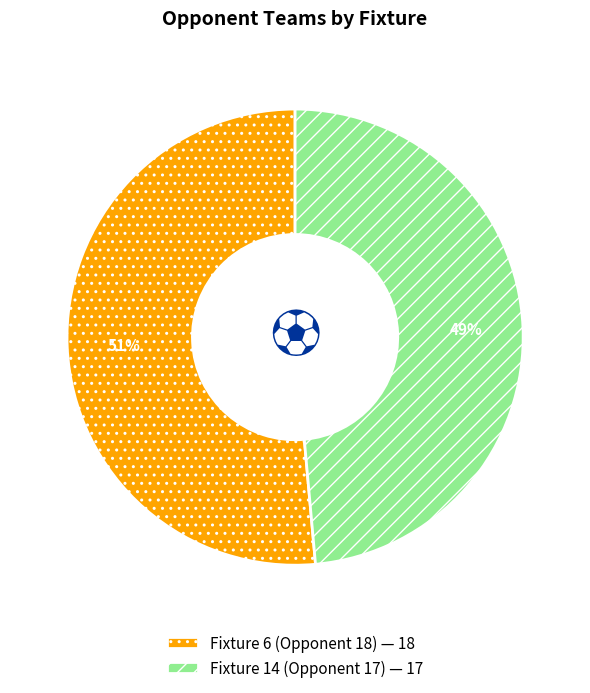

Does Fixture 14 (Opponent 17) account for over 50% of the chart?

No